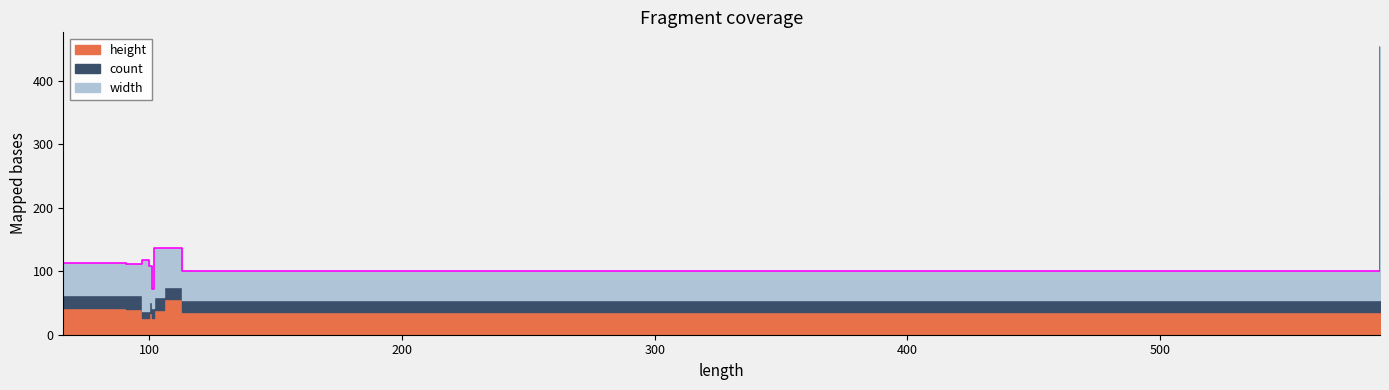

What is the maximum value shown in the chart?

233